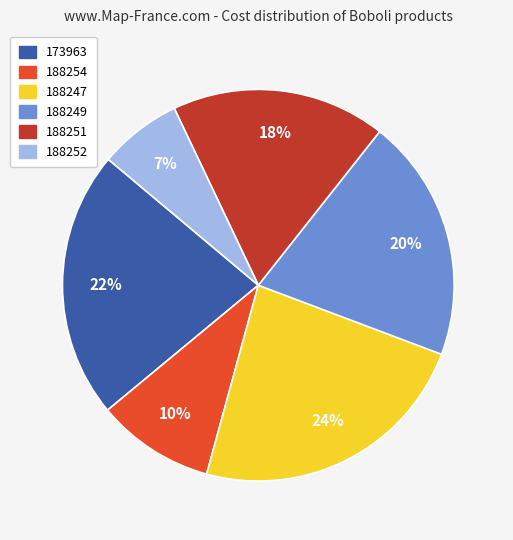

Count the number of slices in the pie.

6